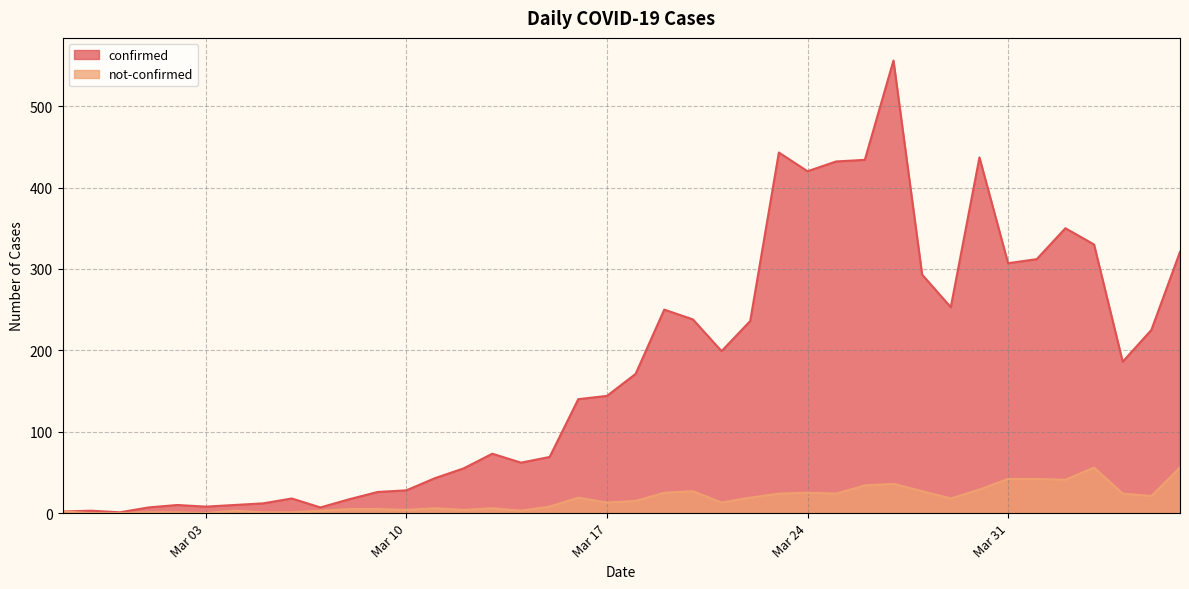

What position from the left is 2020-03-15?

18